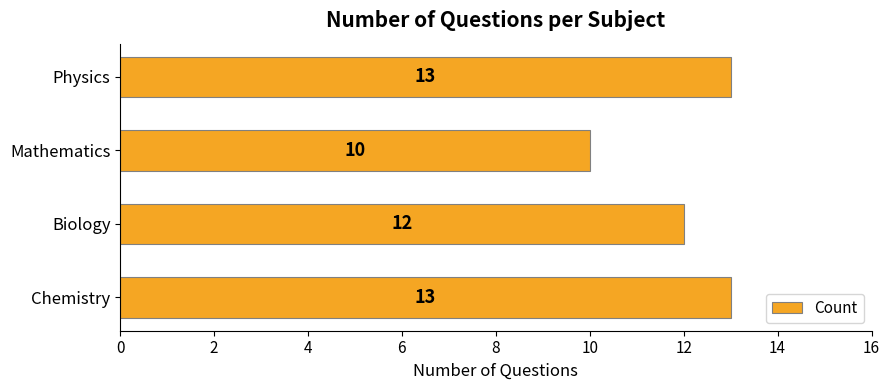

What is the average value?

12